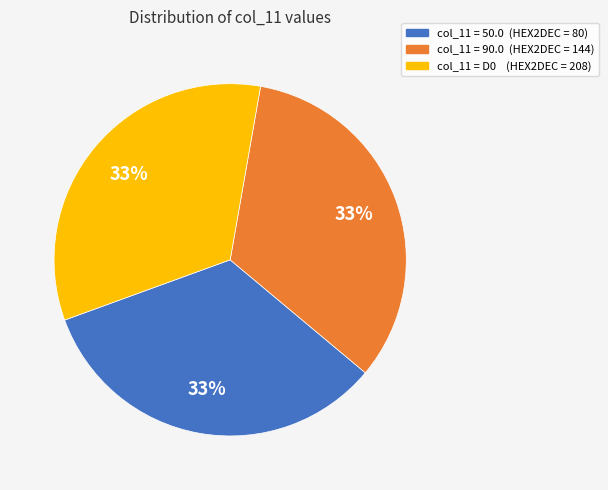

To the nearest percent, what is the average slice percentage?

33%